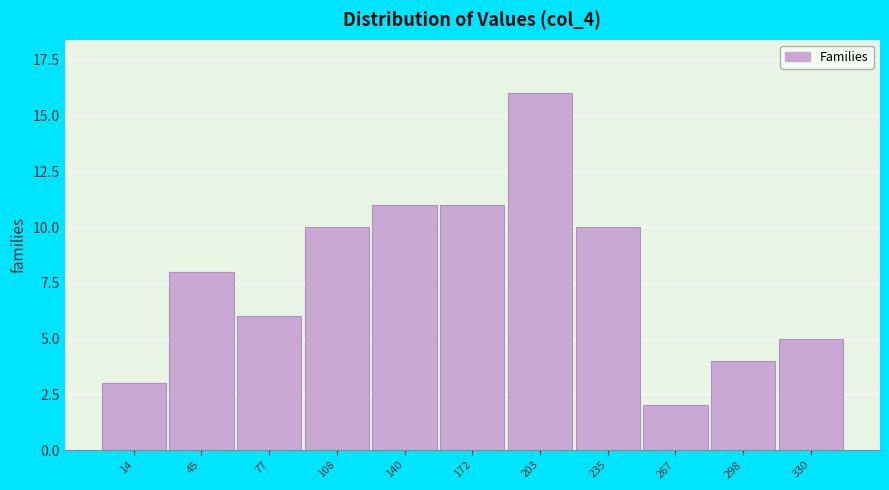

Reading left to right, what are all the values shown in this chart?

3	8	6	10	11	11	16	10	2	4	5